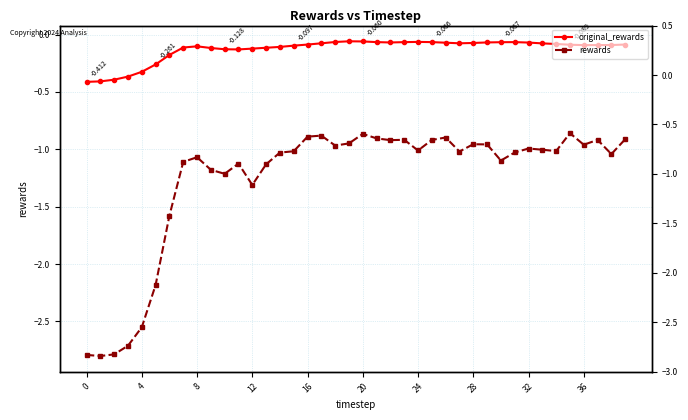

What is the average value of the original_rewards series?

-0.1